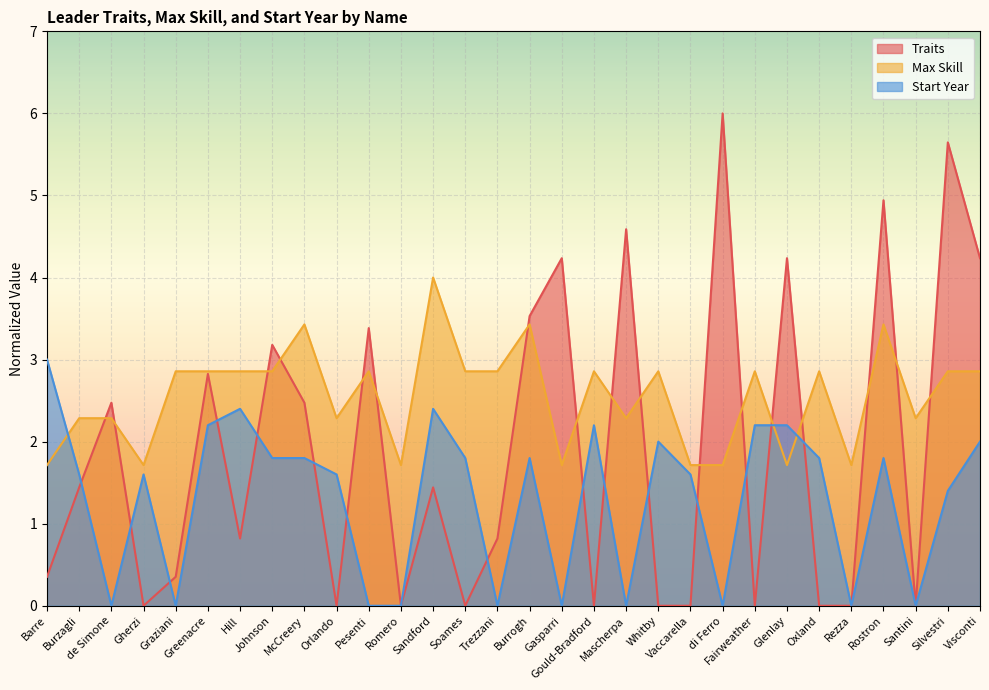

True or false: Max Skill and Start Year intersect in this chart.

True